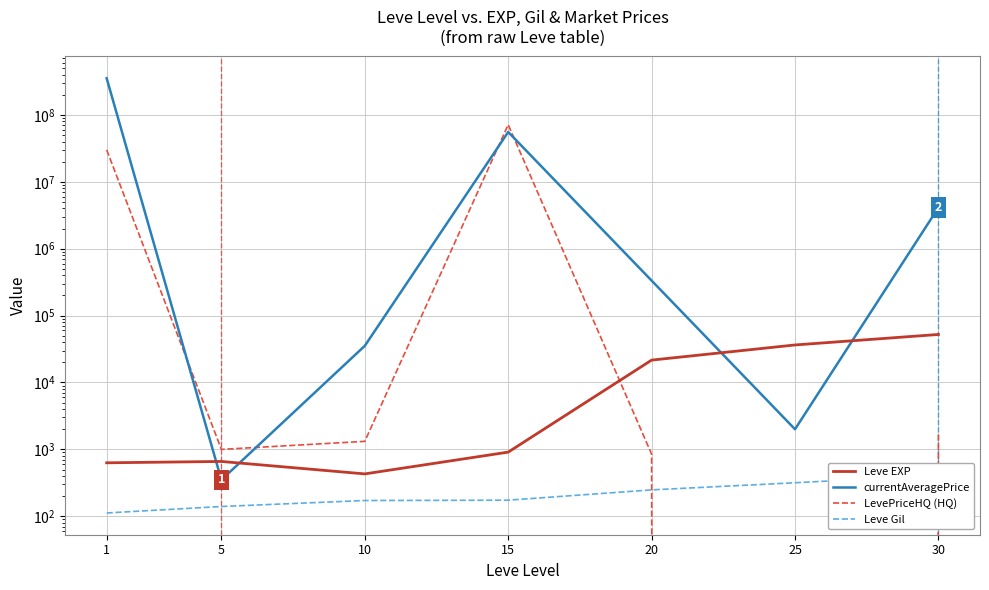

How many values in the LevePriceHQ (HQ) series are below 1318?

3